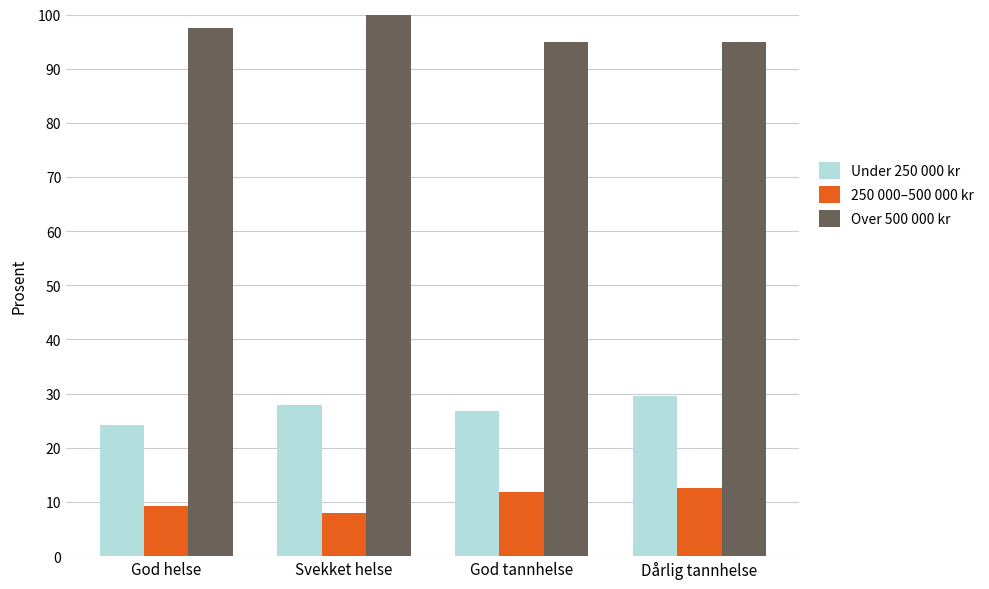

What is the sum of all Over 500 000 kr values?

387.5